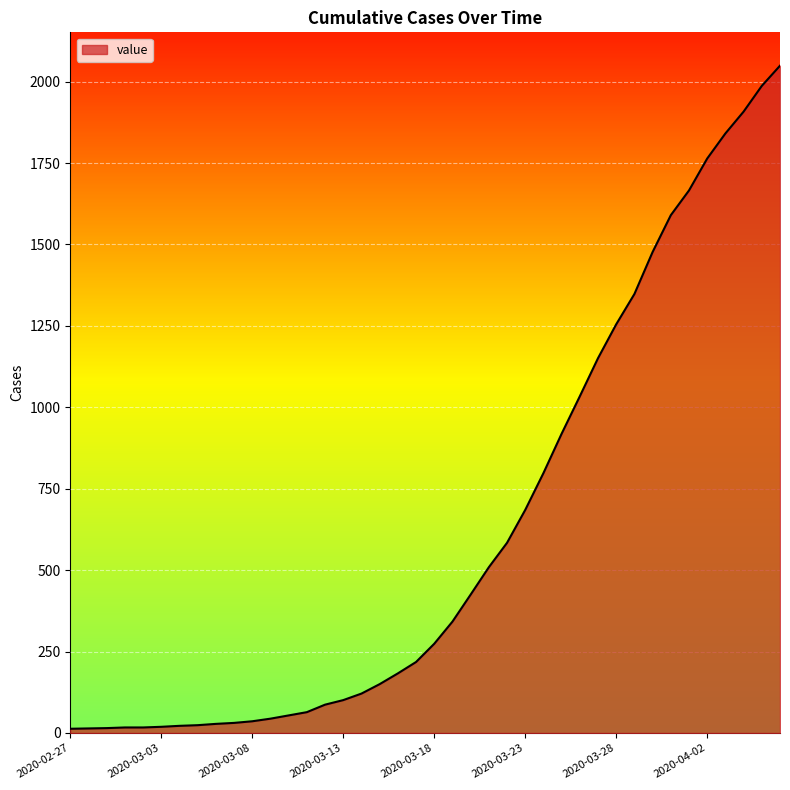

What is the greatest value displayed?

2049